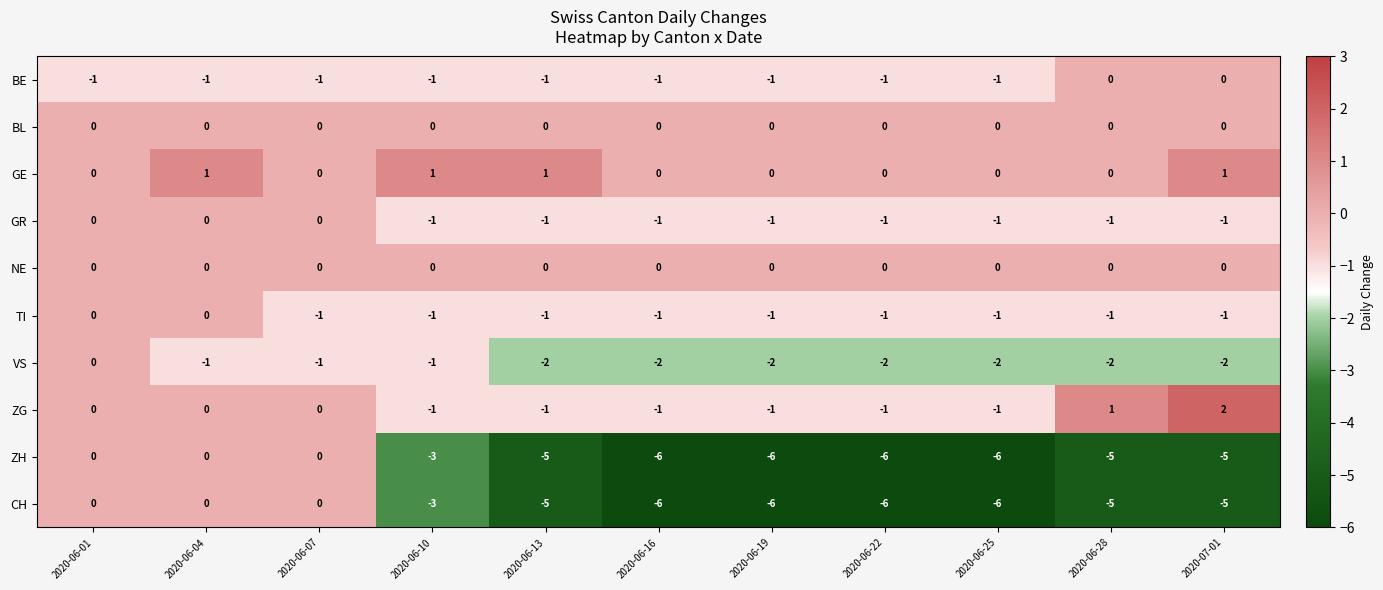

How many VS values are between -2 and -1?

10